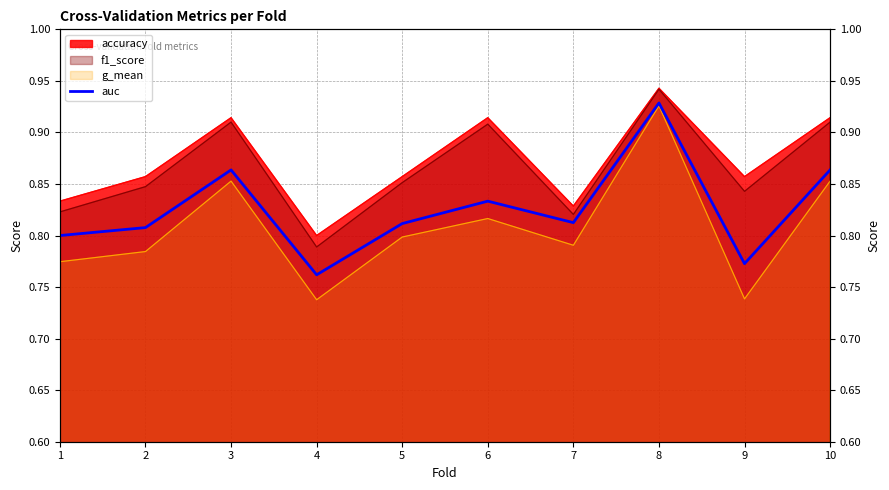

What value does the data have at 8?

0.9